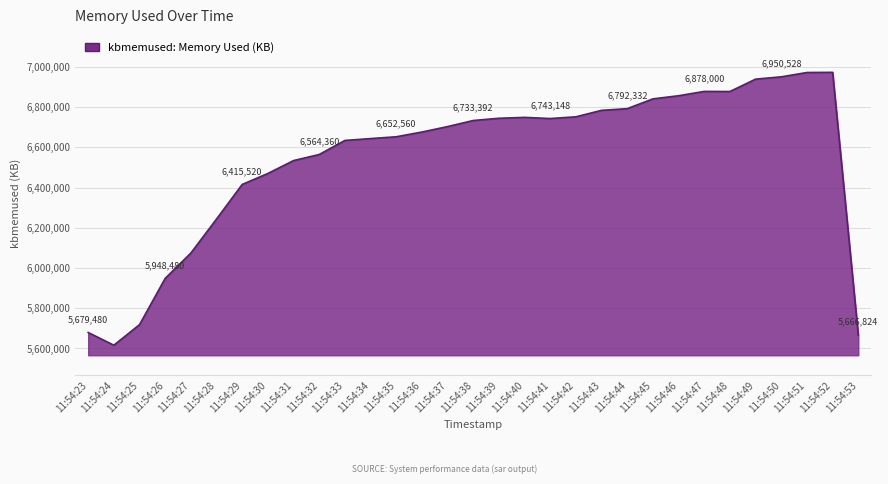

What is the smallest value displayed?

5616356